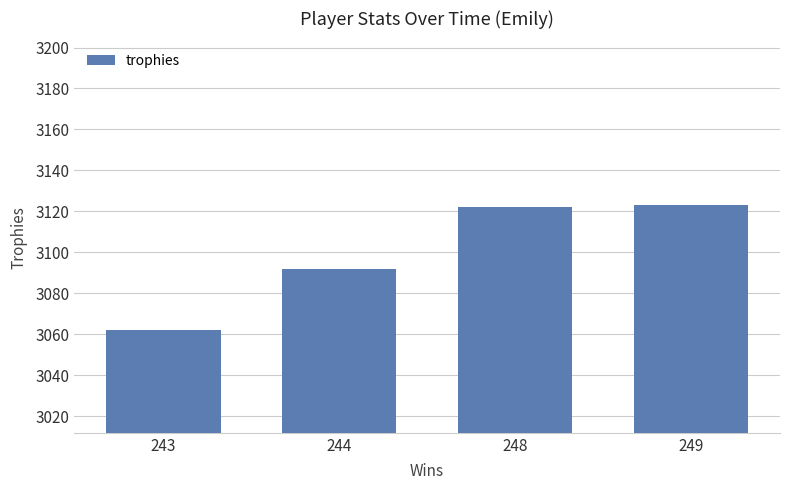

How many values are below 3122?

2